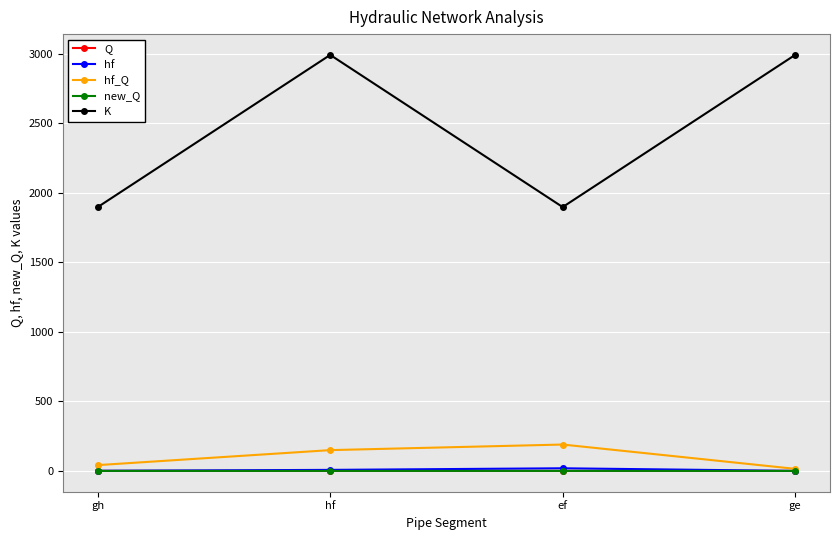

What is the sum of all hf values?

27.5